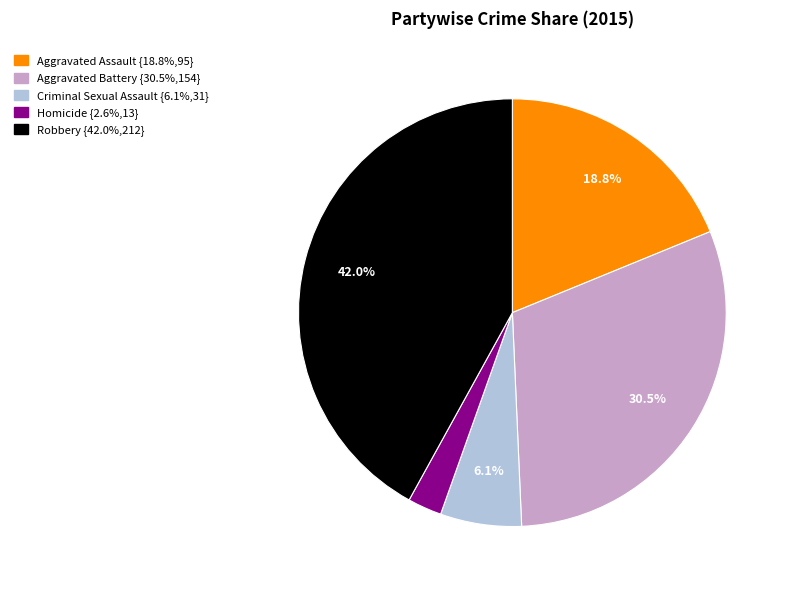

To the nearest percent, what percentage of the pie is Robbery?

42%